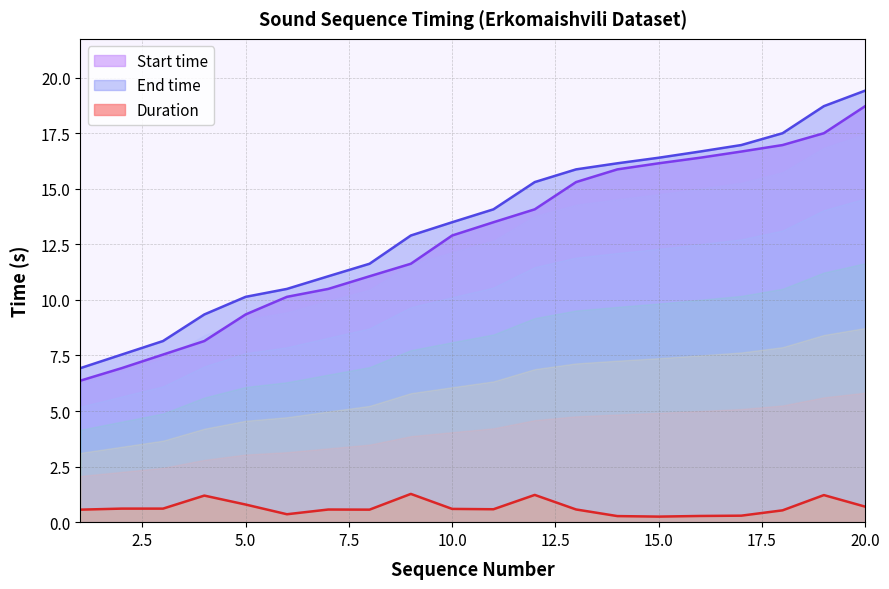

What is the average value of the Duration series?

0.7